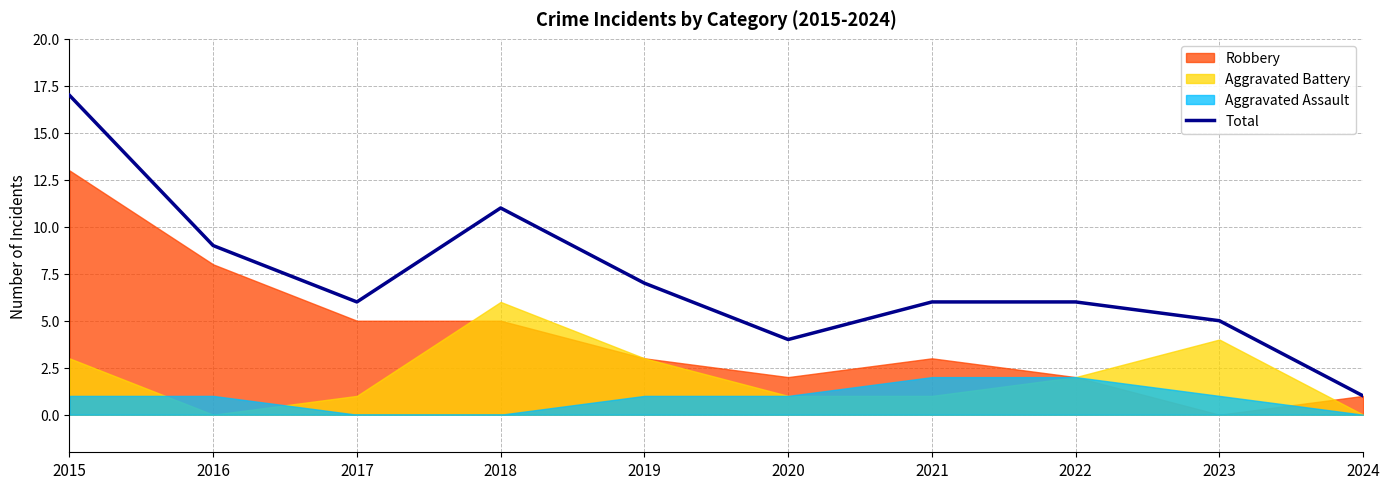

True or false: there are more than 1 points higher than both neighbors.

False